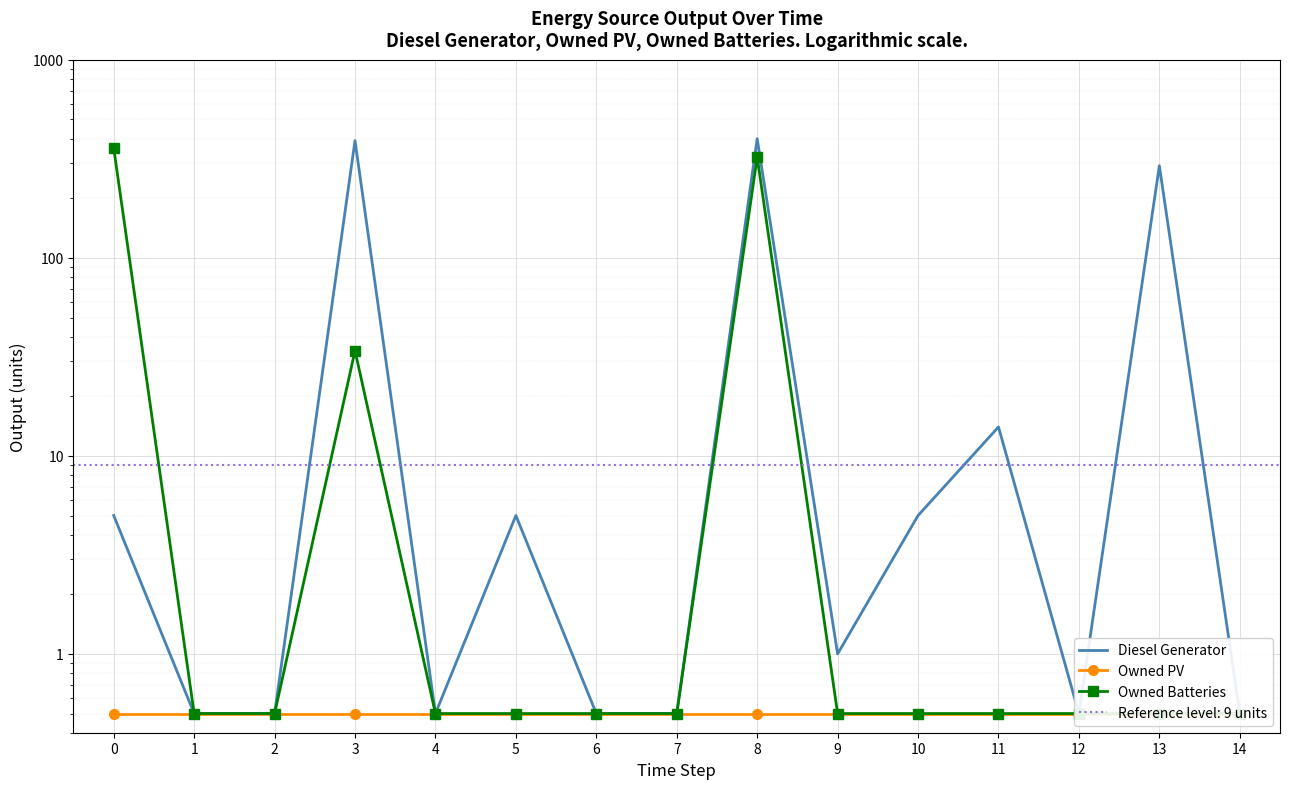

Which series has the largest total across all categories?

Diesel Generator